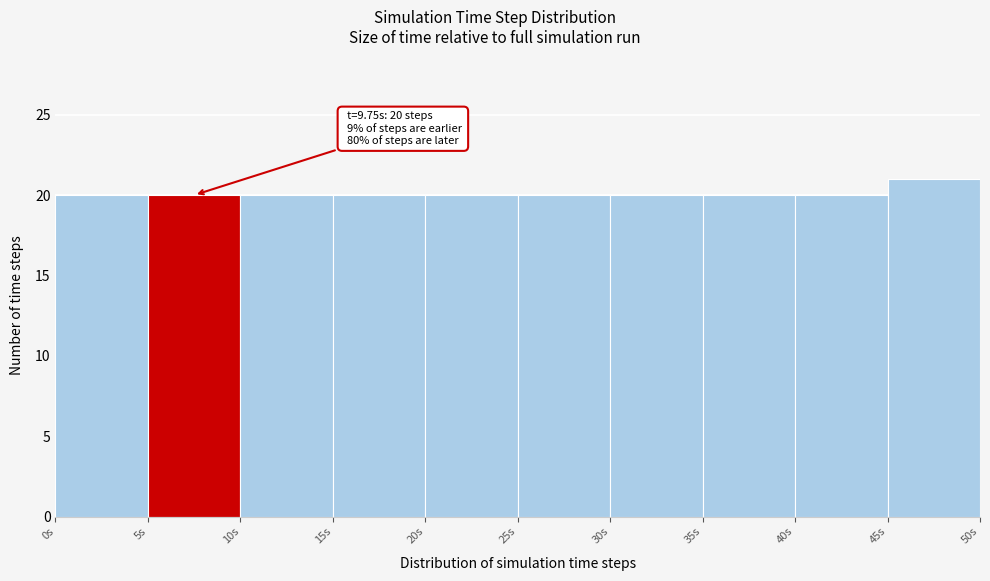

Over which range of the x-axis is the bar tallest?

45 to 50